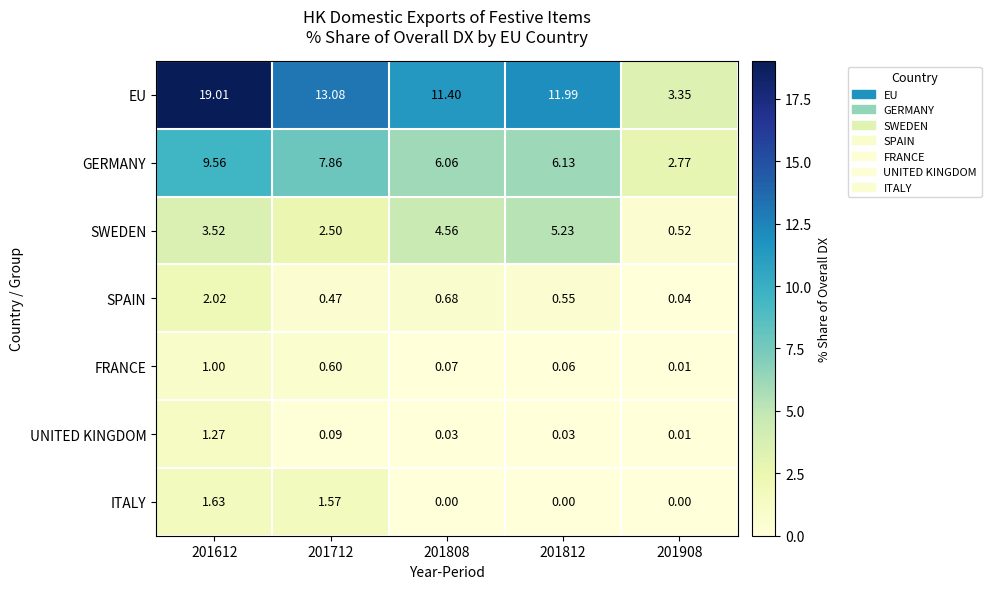

Between 201612 and 201712, which series saw the biggest shift?

EU